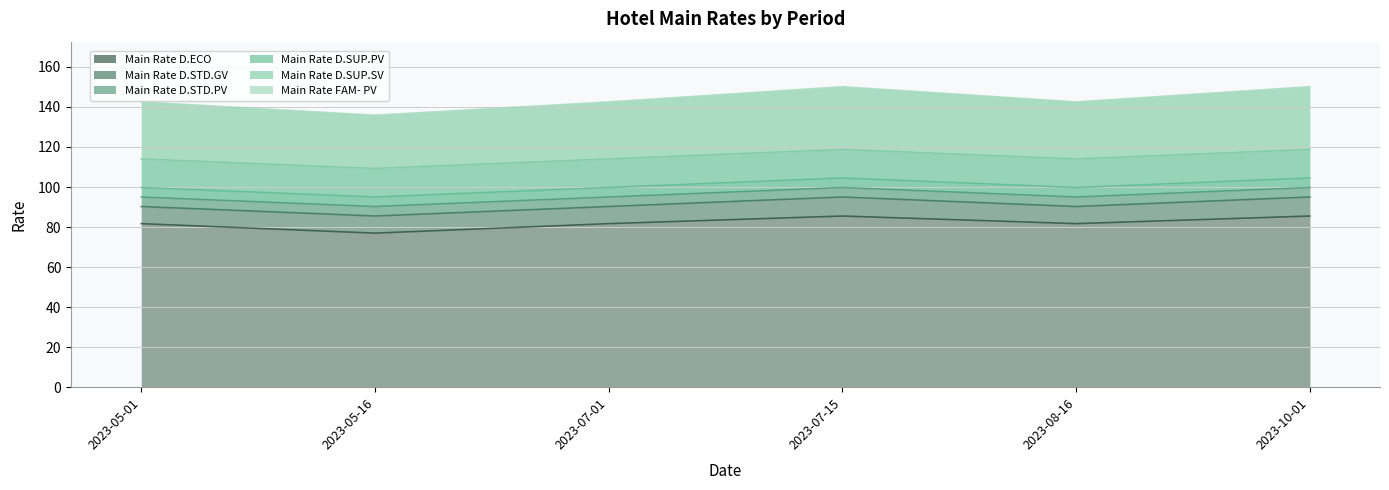

The value of Main Rate FAM- PV at 2023-07-01 is 142.5. True or false?

True